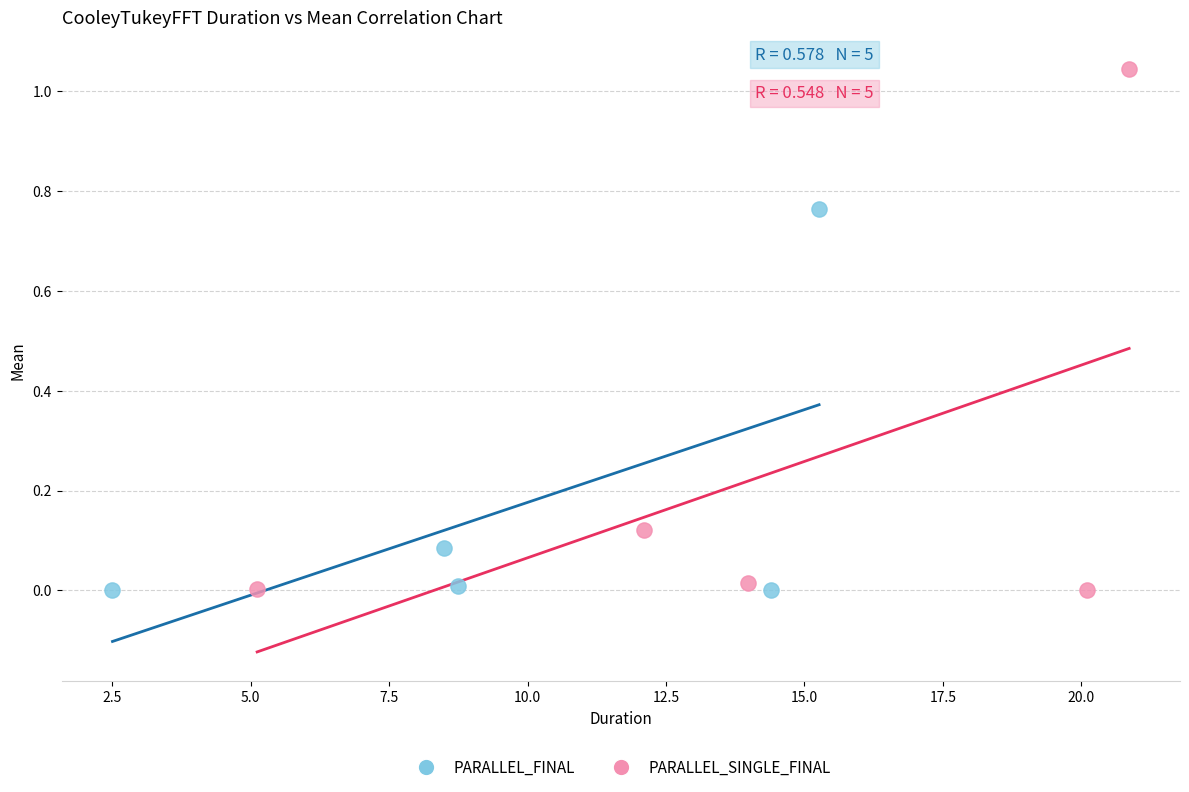

Which series reaches the maximum Y coordinate?

PARALLEL_SINGLE_FINAL